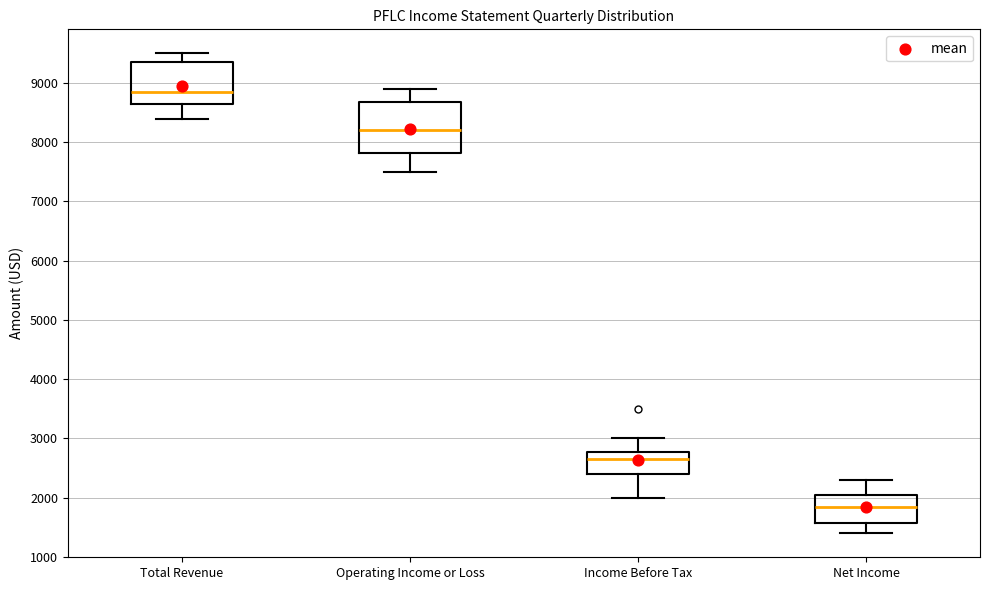

Where is the lower edge of the box for Operating Income or Loss on the y-axis? The values are not printed on the chart, so give them approximately, as read against the axis.

7800